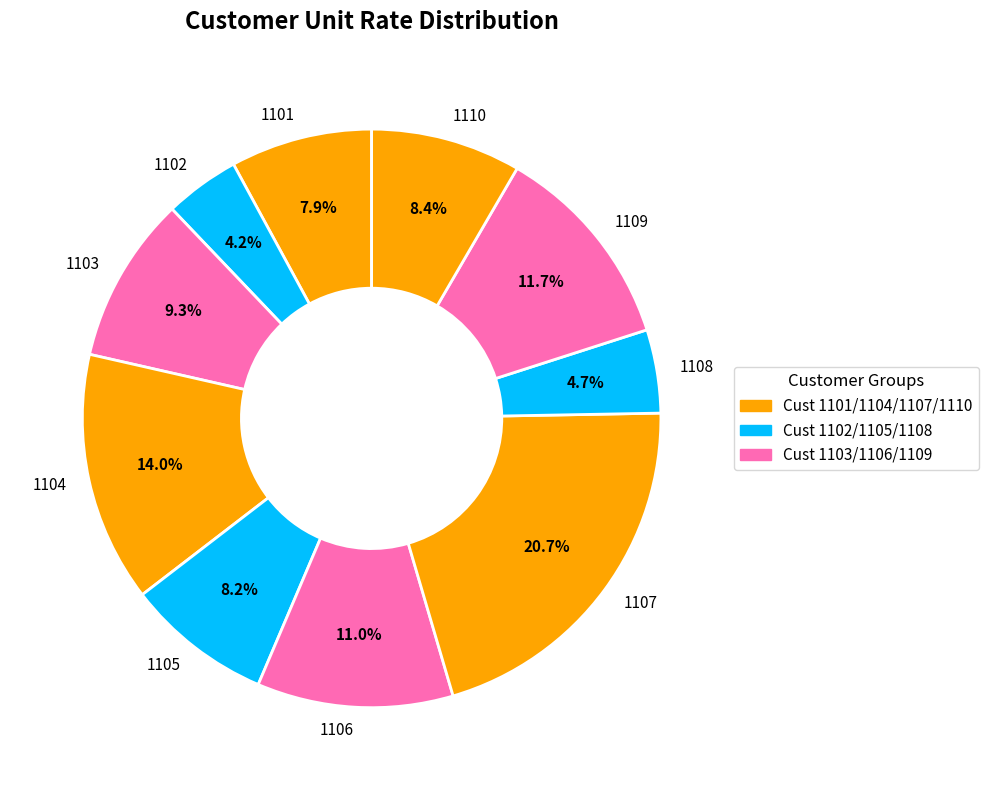

How much of the chart is everything except 1109?

88.3%